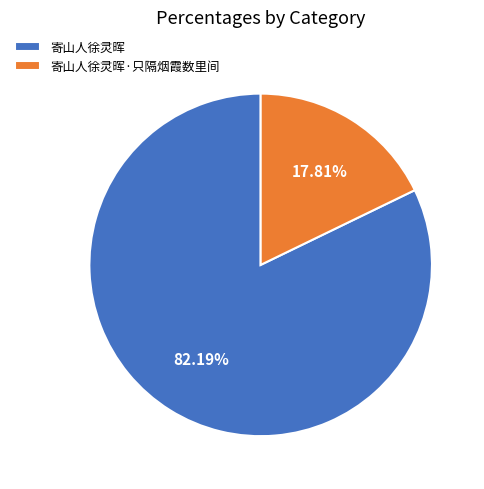

Approximately how many times larger is the value at 寄山人徐灵晖 compared to 寄山人徐灵晖·只隔烟霞数里间?

4.6